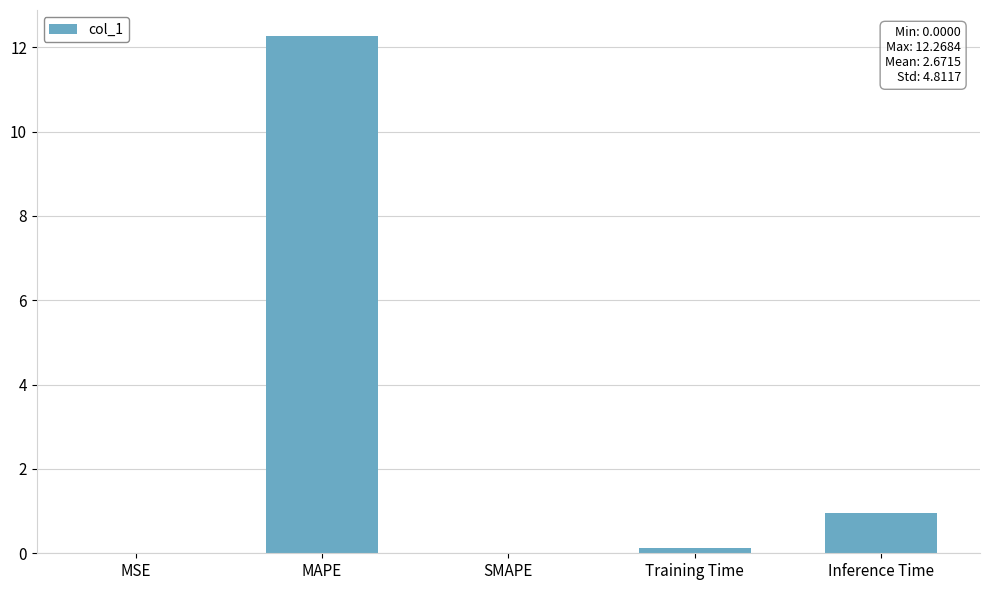

What is the difference between the values at Training Time and SMAPE?

0.1